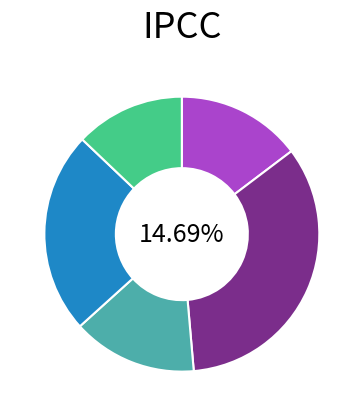

Rank the categories by value from highest to lowest.

RESELCA, RESDSL, RESELCH, RESNGA, RESWPE